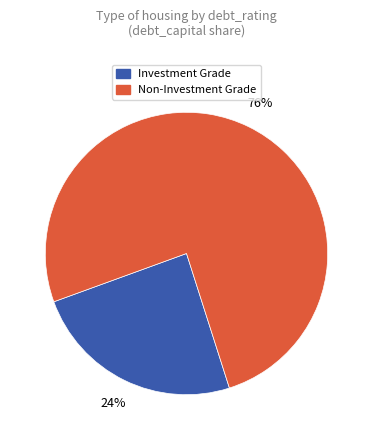

Does any single category account for the majority?

Yes